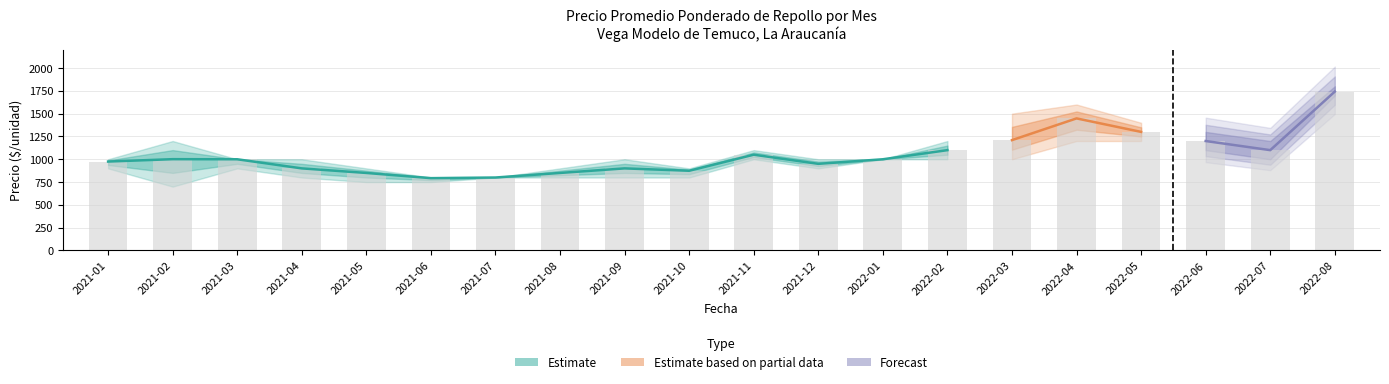

How many data points in Precio máximo are less than 1000?

5